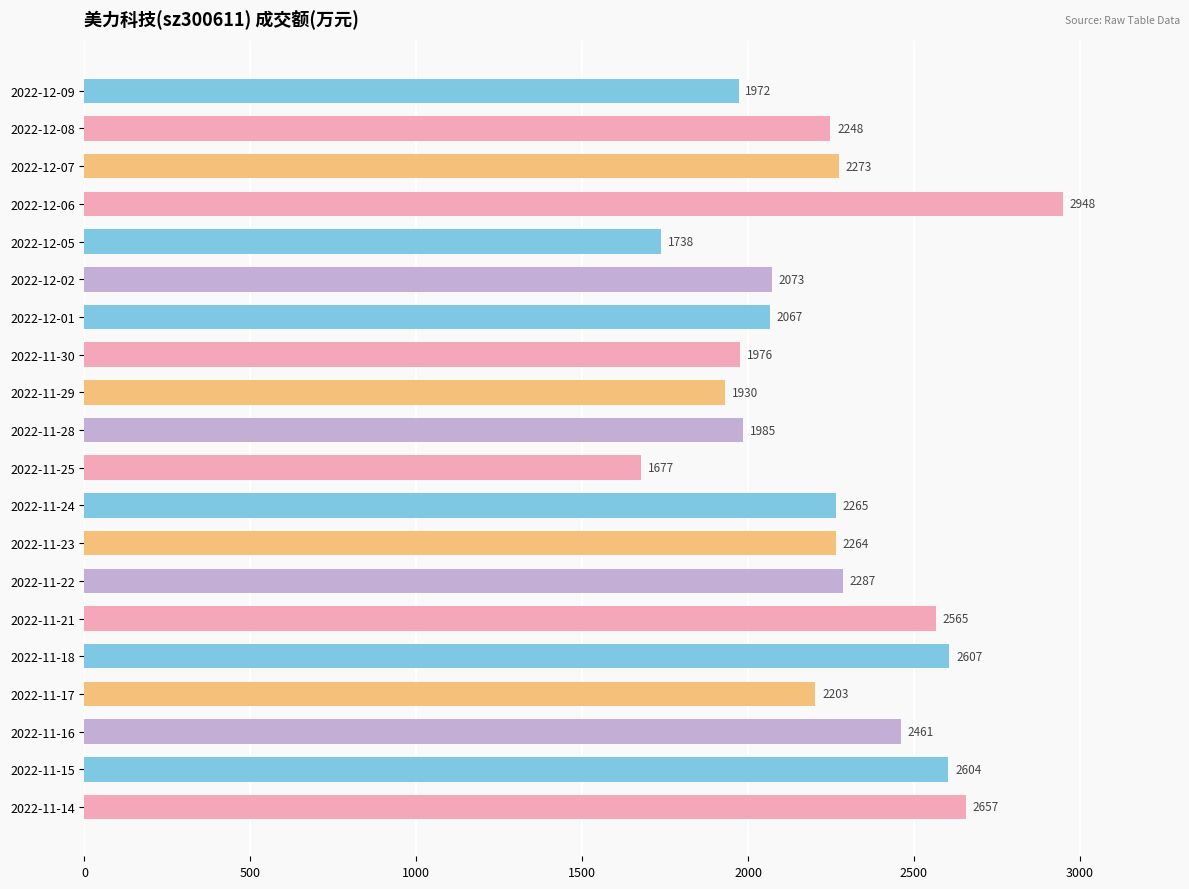

What is the smallest value displayed?

1677